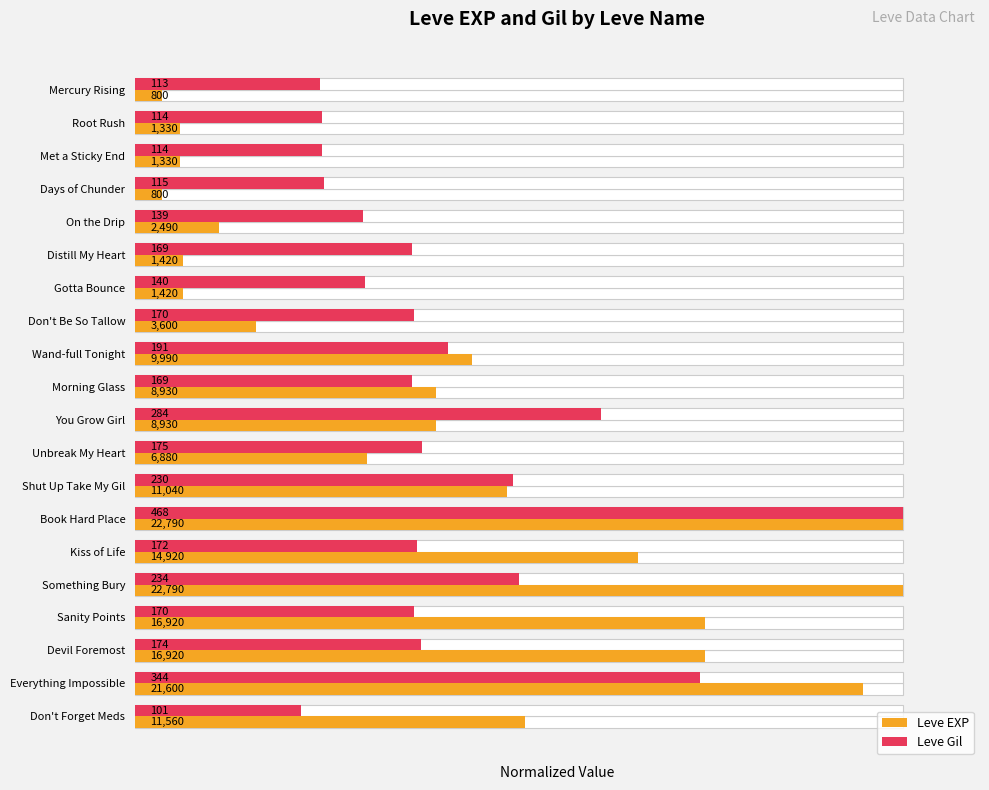

Count the Leve Gil values in the range 0 to 1.

20